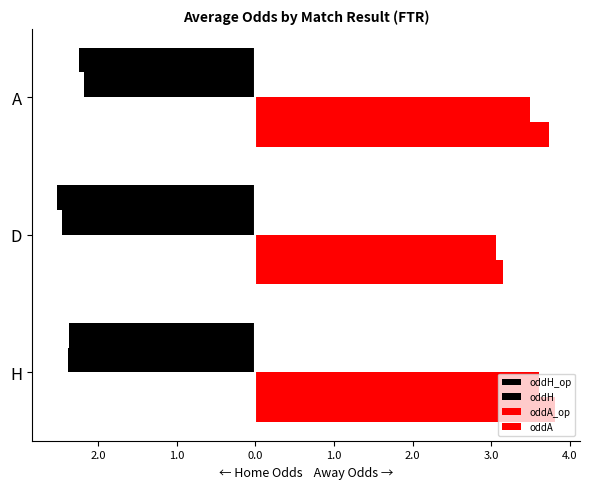

What is the value of the oddA_op bar at the 2nd from the left?

3.1